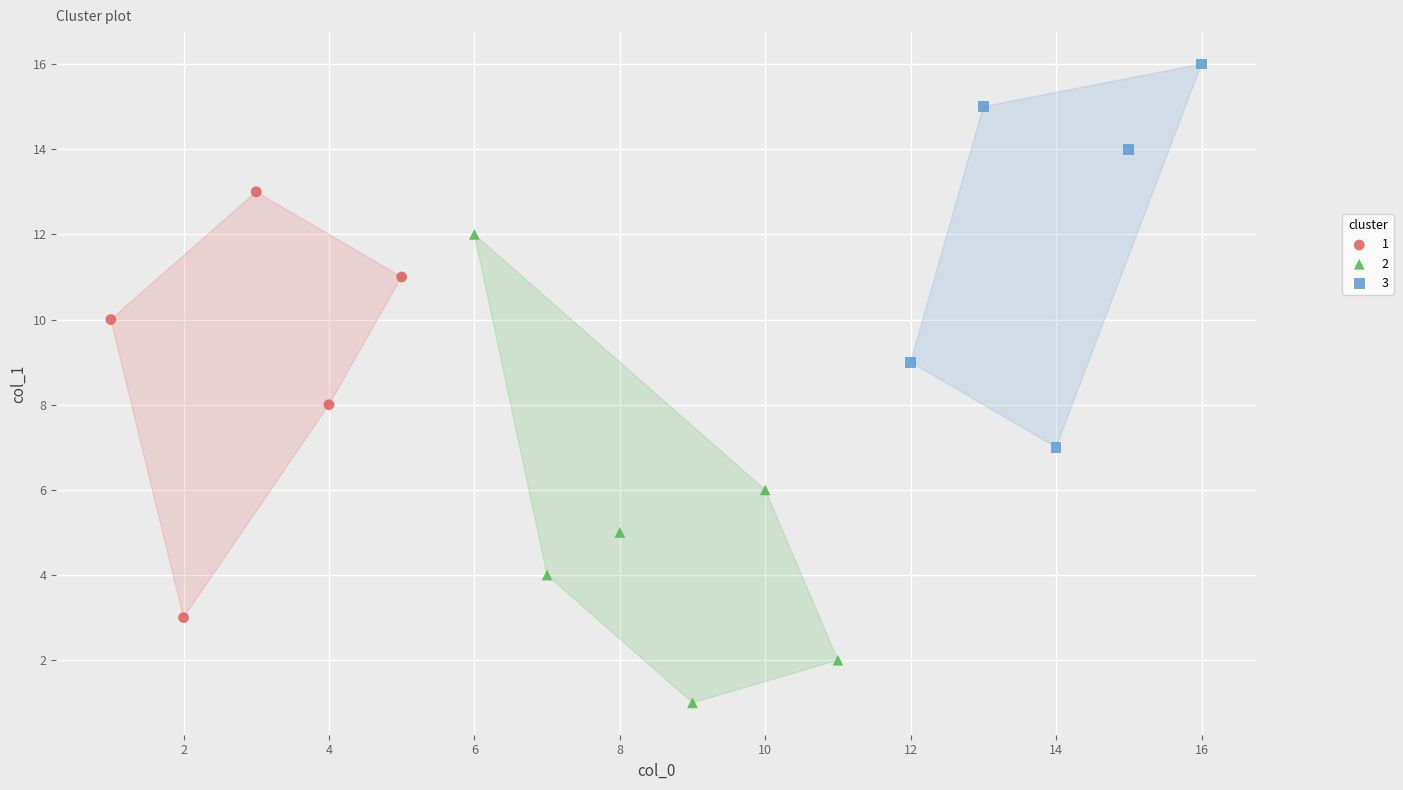

Which series contains the highest Y value?

3